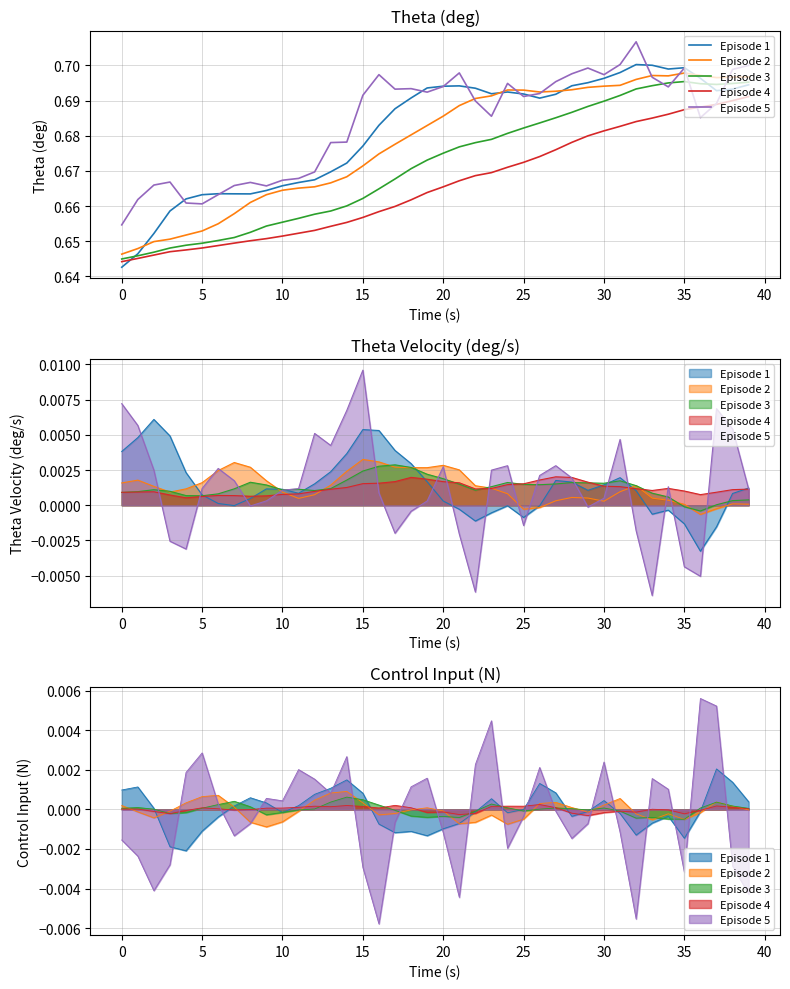

Is the value of Episode 4 at 25 greater than the value of Episode 5 at 33?

No